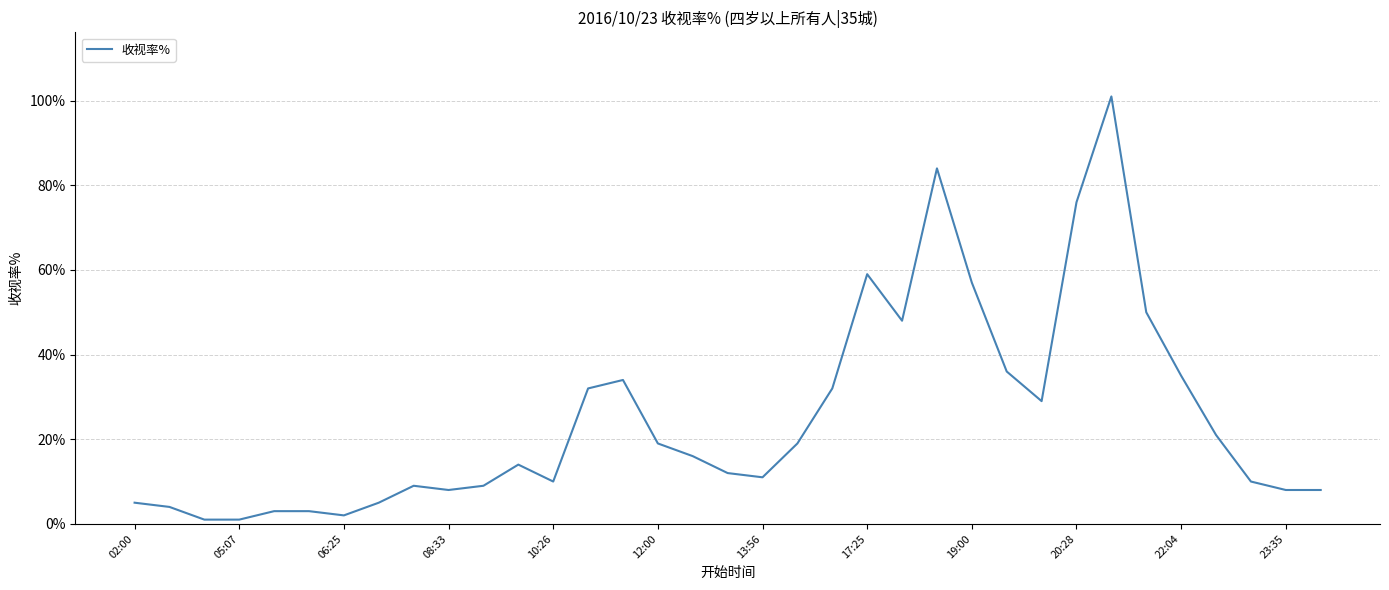

Is this an area chart (filled region under the line)?

No